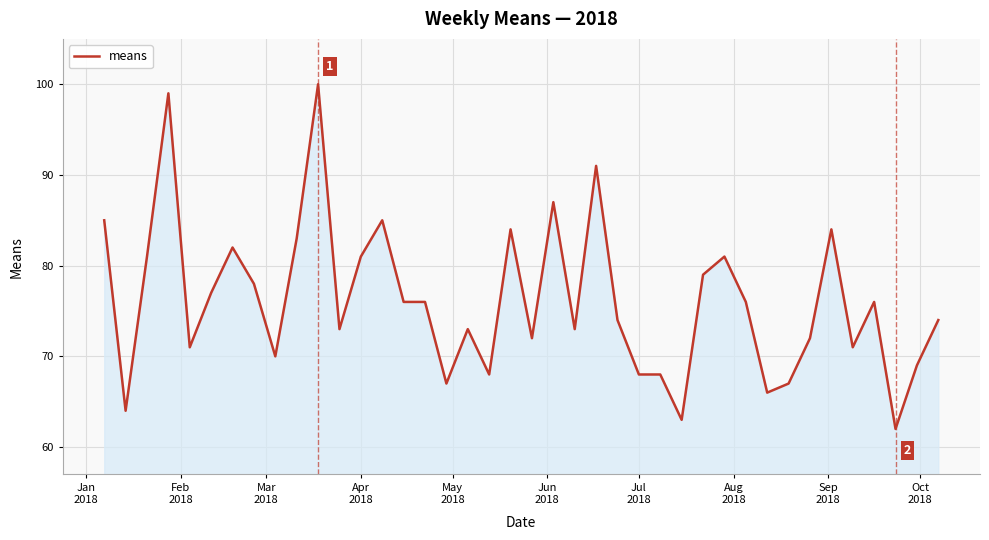

What is the difference between the maximum and minimum values?

38